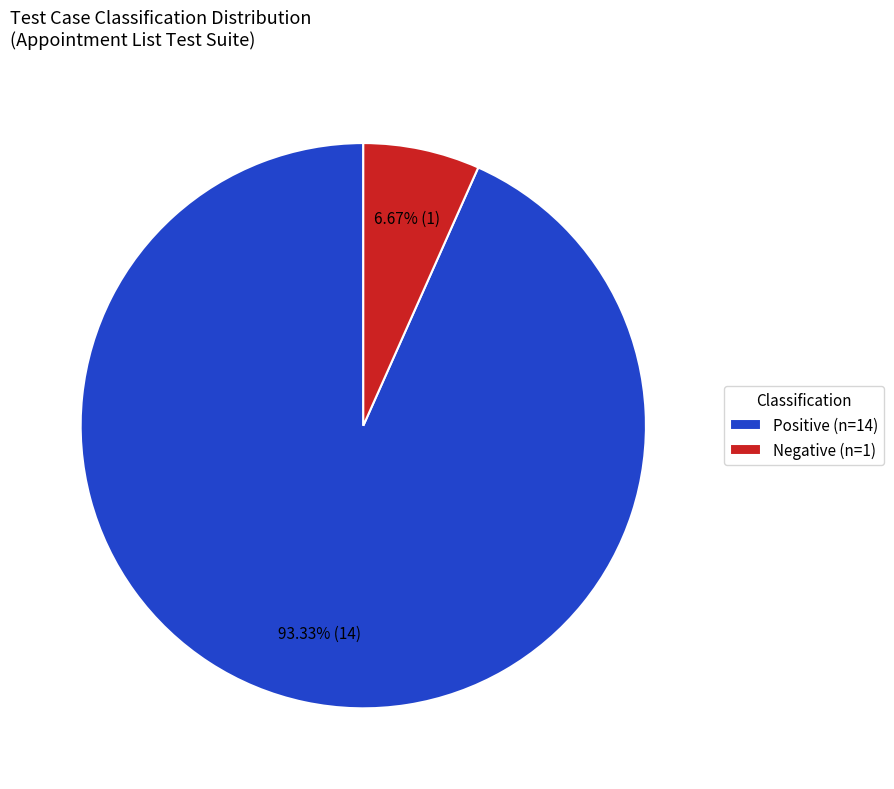

How many segments does this pie chart have?

2